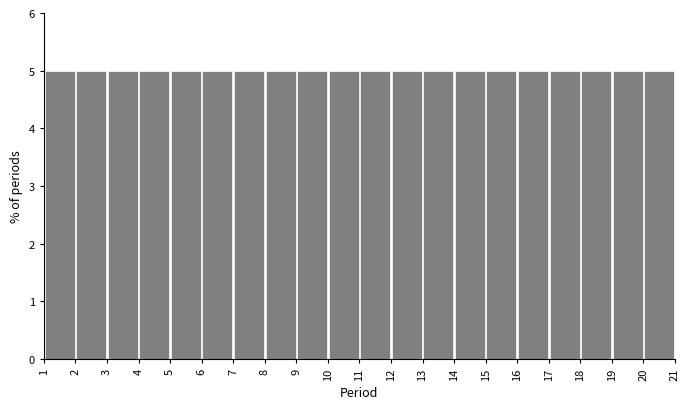

Reading left to right, list every bar in this chart as the range it spans on the x-axis followed by its height. The values are not printed on the chart, so give them approximately, as read against the axis.

1 to 2: 5
2 to 3: 5
3 to 4: 5
4 to 5: 5
5 to 6: 5
6 to 7: 5
7 to 8: 5
8 to 9: 5
9 to 10: 5
10 to 11: 5
11 to 12: 5
12 to 13: 5
13 to 14: 5
14 to 15: 5
15 to 16: 5
16 to 17: 5
17 to 18: 5
18 to 19: 5
19 to 20: 5
20 to 21: 5